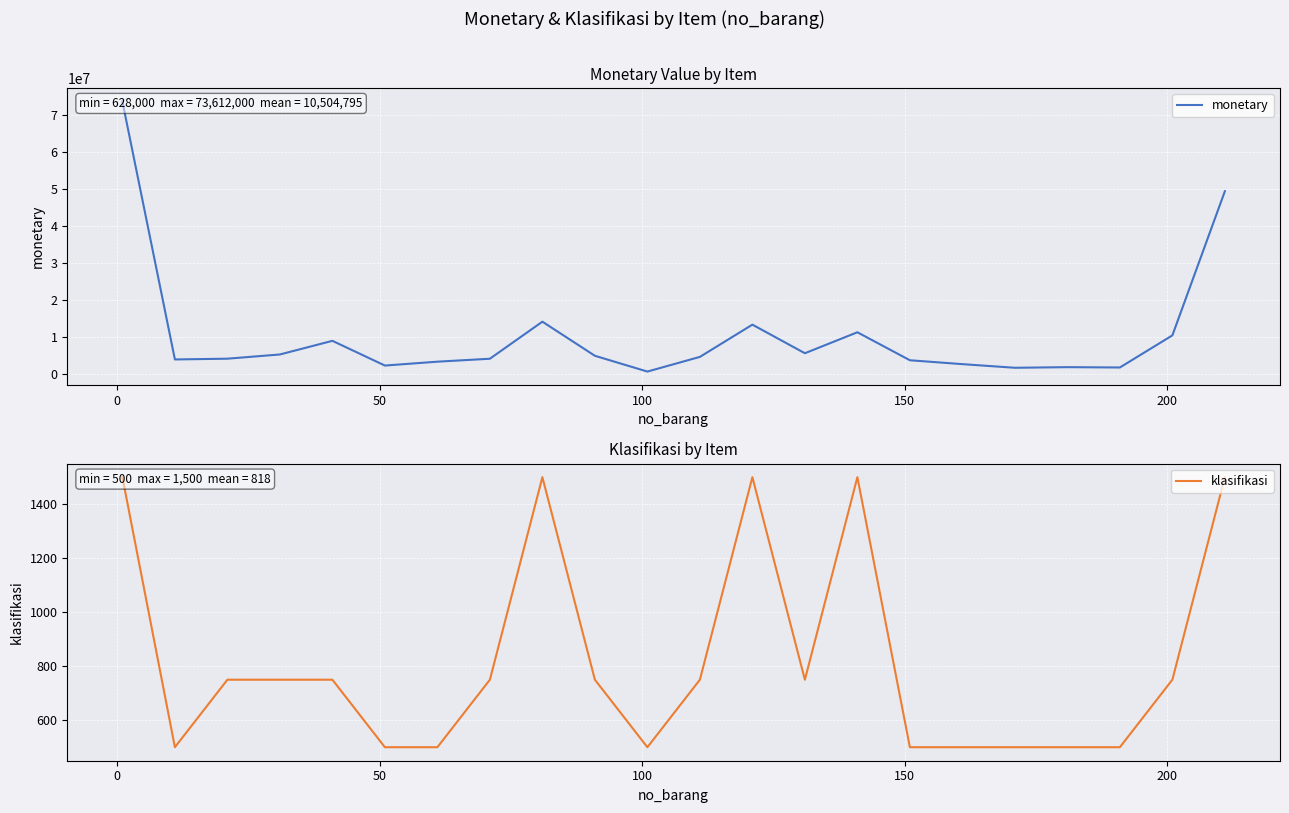

True or false: klasifikasi and monetary cross at least once.

False